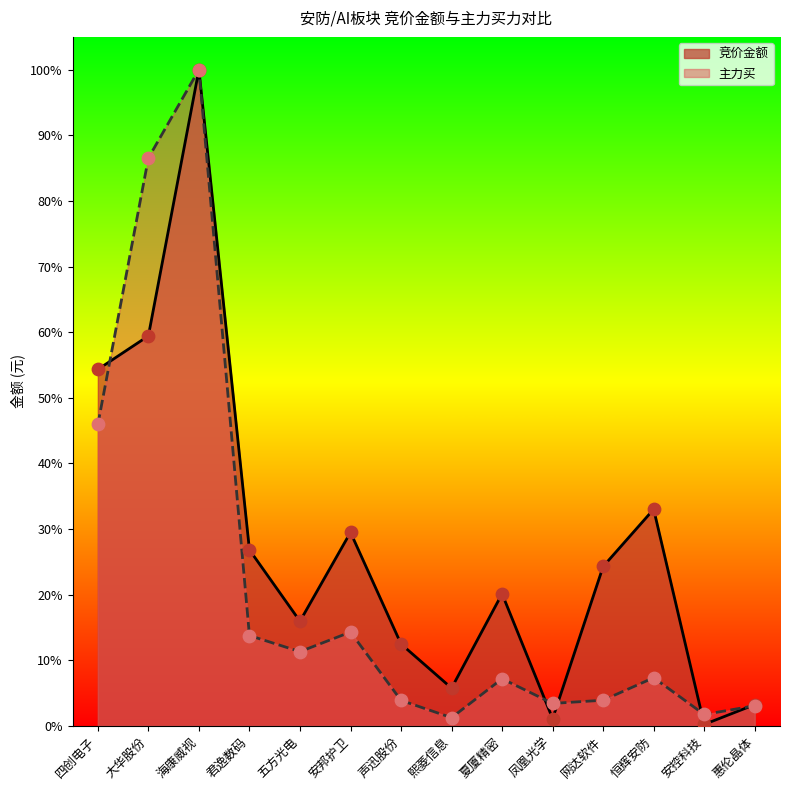

Which series has the largest total across all categories?

竞价金额